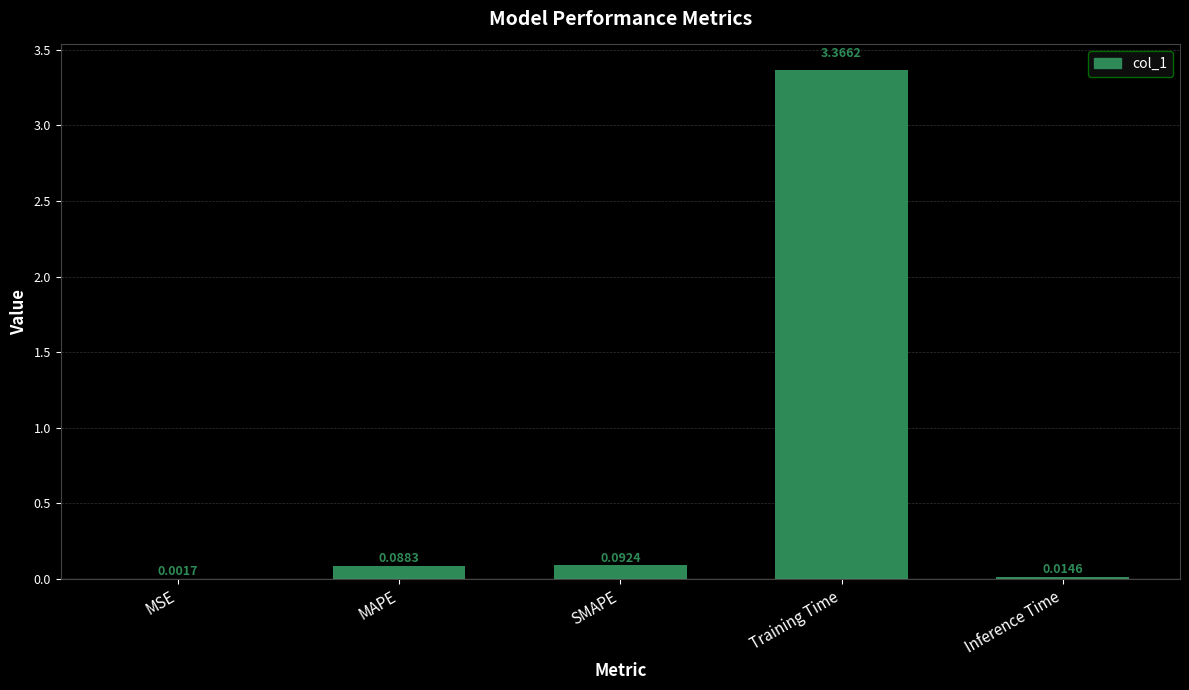

What is the sum of the values at Training Time and SMAPE?

3.5